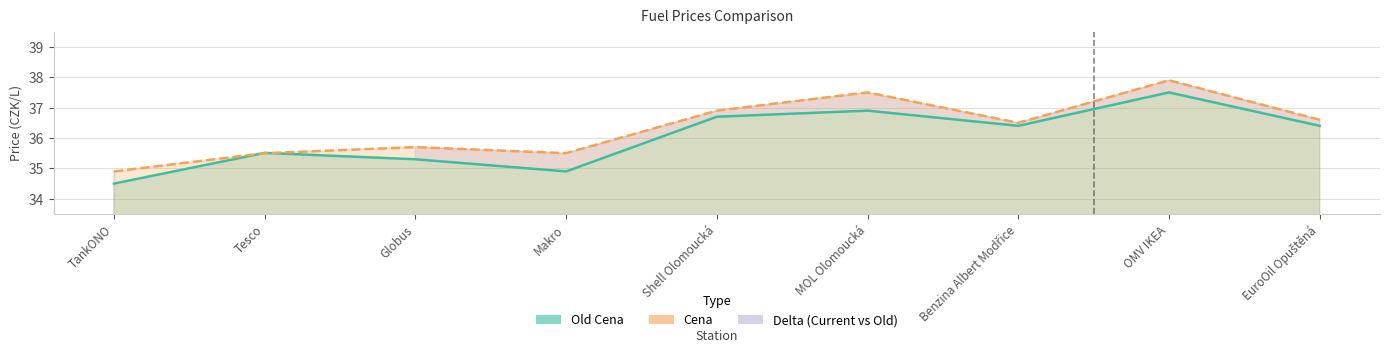

What is the difference between the maximum and minimum values in the Cena series?

3.0